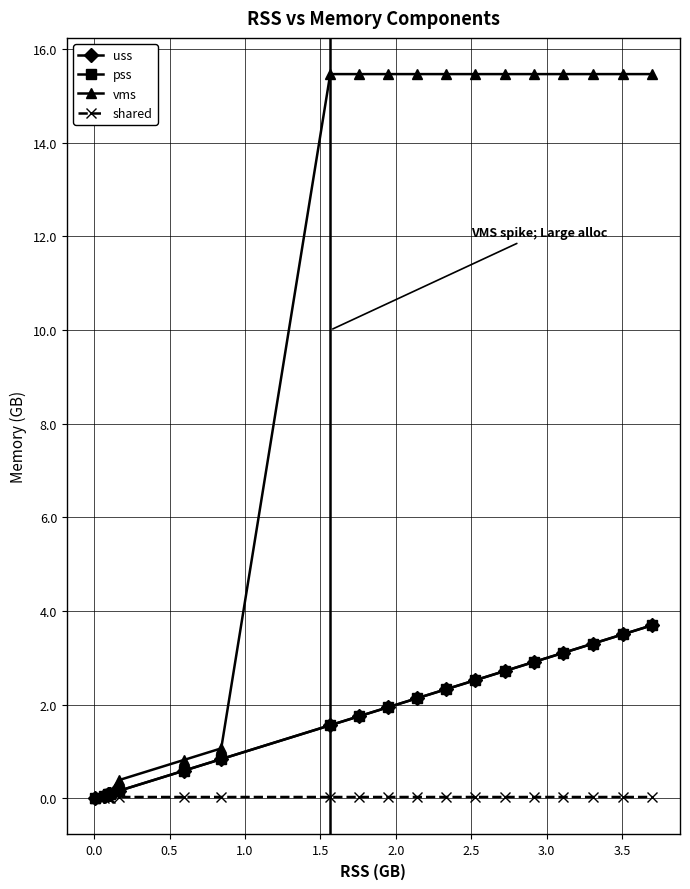

Which series has the largest range (max minus min)?

vms